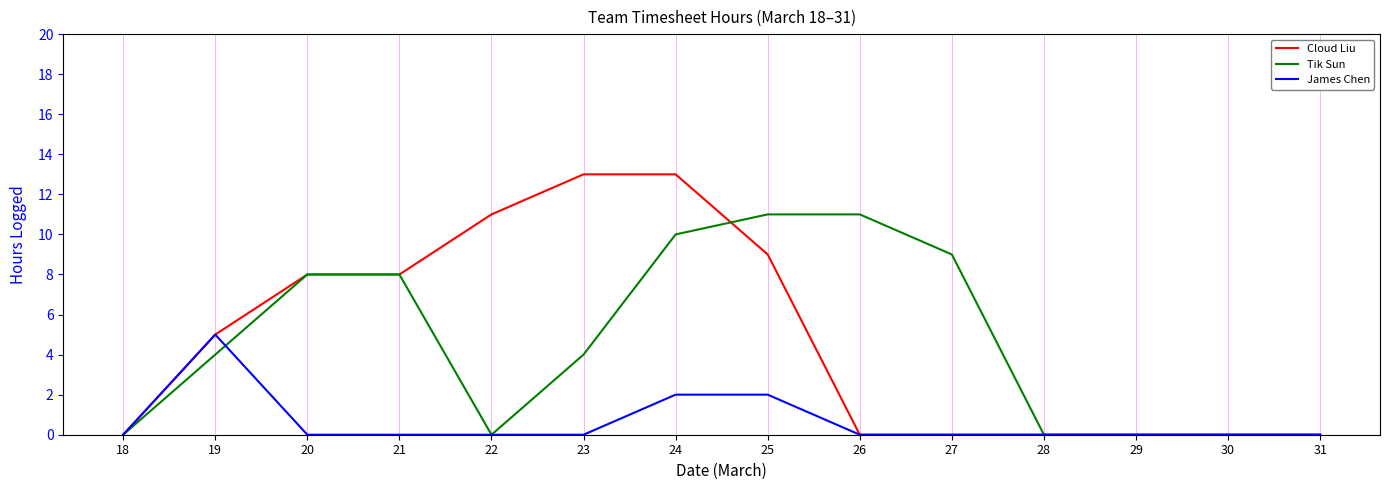

What is the maximum value shown in the chart?

13